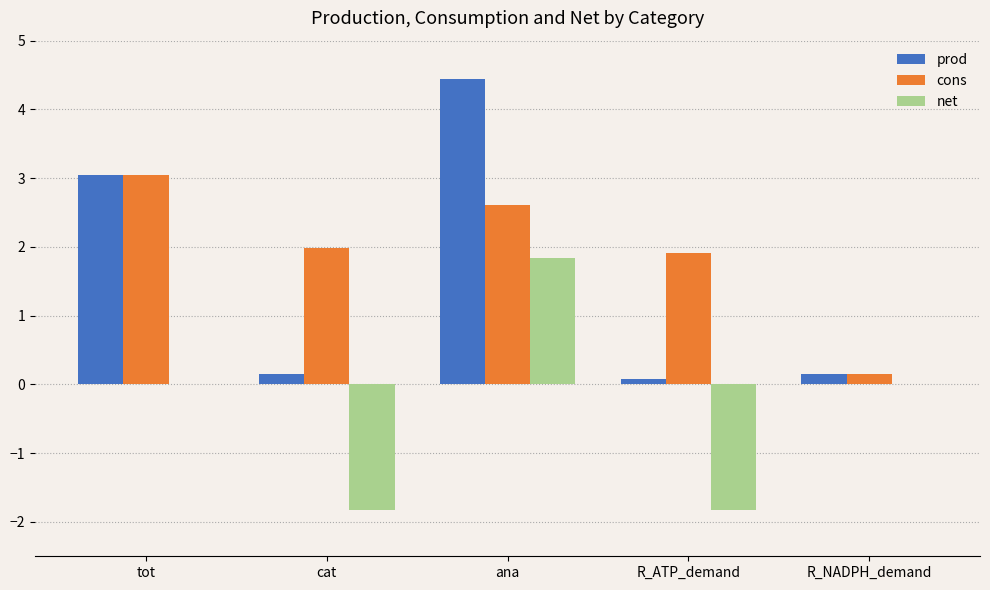

Which category has the highest value in the net series?

ana